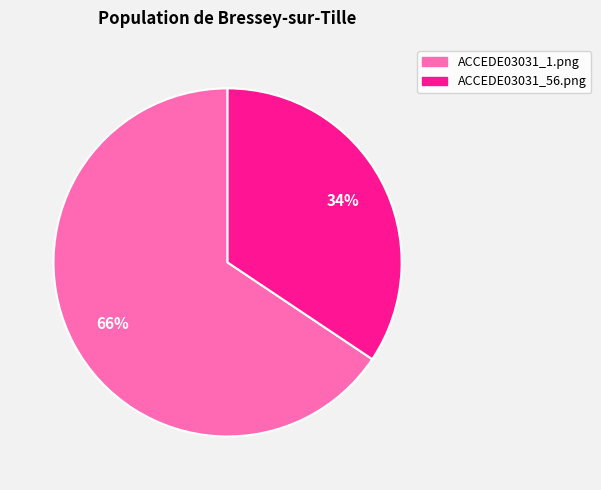

Rank the categories by value from highest to lowest.

ACCEDE03031_1.png, ACCEDE03031_56.png